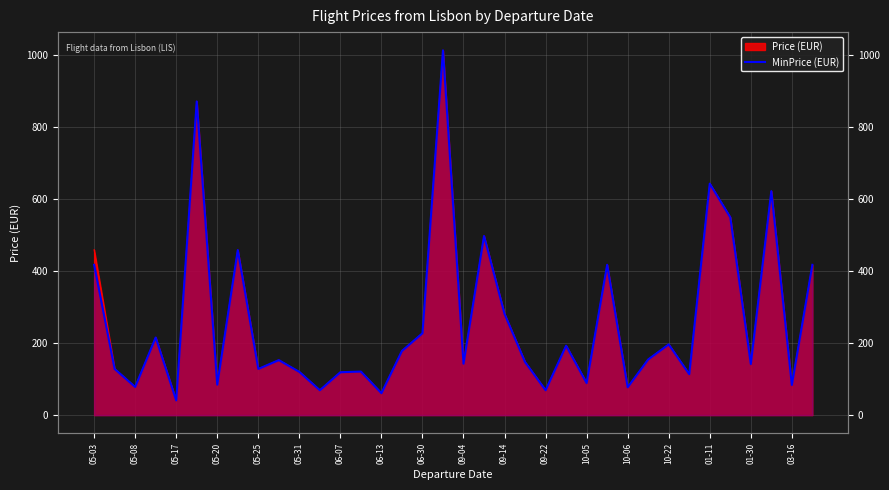

What is the ratio of the value at 22 to the value at 29?

0.6